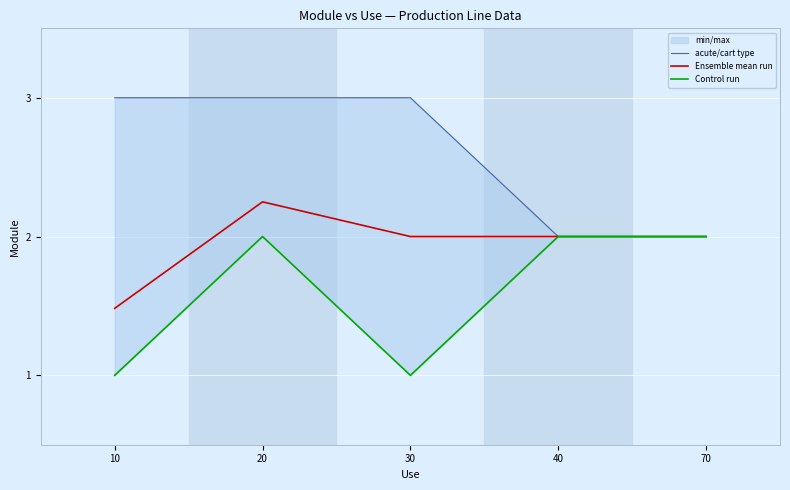

True or false: Control run and acute/cart type cross at least once.

False